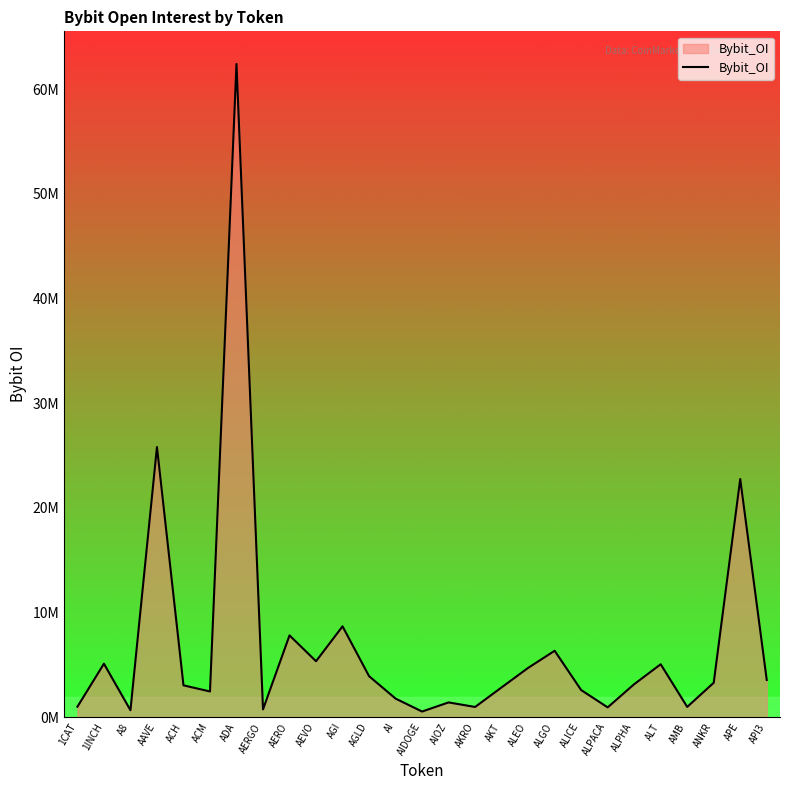

Reading right to left, transcribe all the data shown in this chart.

API3=3545405	APE=22748836	ANKR=3279375	AMB=969742	ALT=5044416	ALPHA=3141248	ALPACA=926499	ALICE=2580547	ALGO=6332900	ALEO=4699495	AKT=2836588	AKRO=964202	AIOZ=1399596	AIDOGE=527350	AI=1764618	AGLD=3907752	AGI=8670182	AEVO=5336009	AERO=7804197	AERGO=734213	ADA=62416908	ACM=2444523	ACH=3031551	AAVE=25809464	A8=651718	1INCH=5098080	1CAT=987873